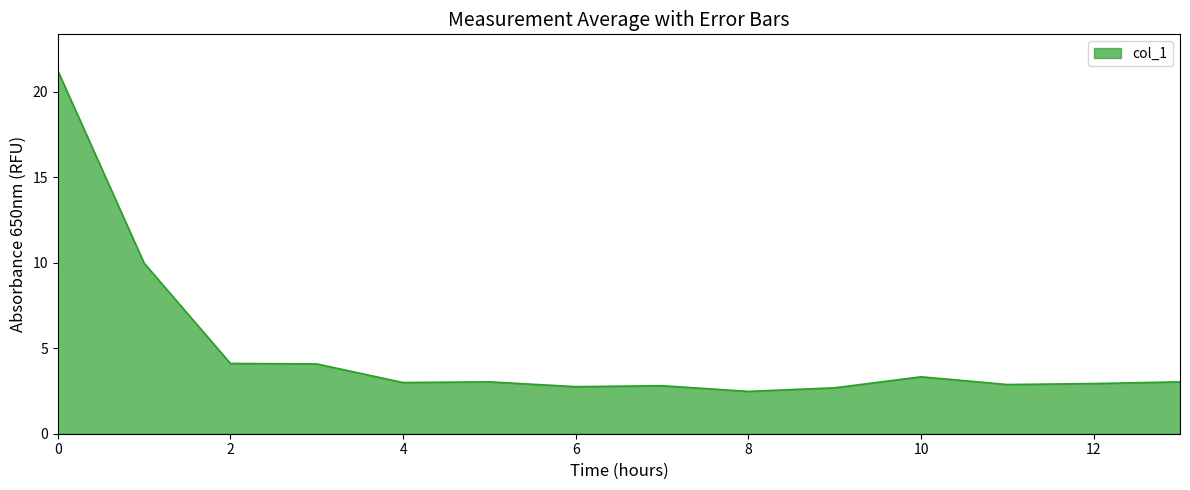

What is the sum of all values?

68.3